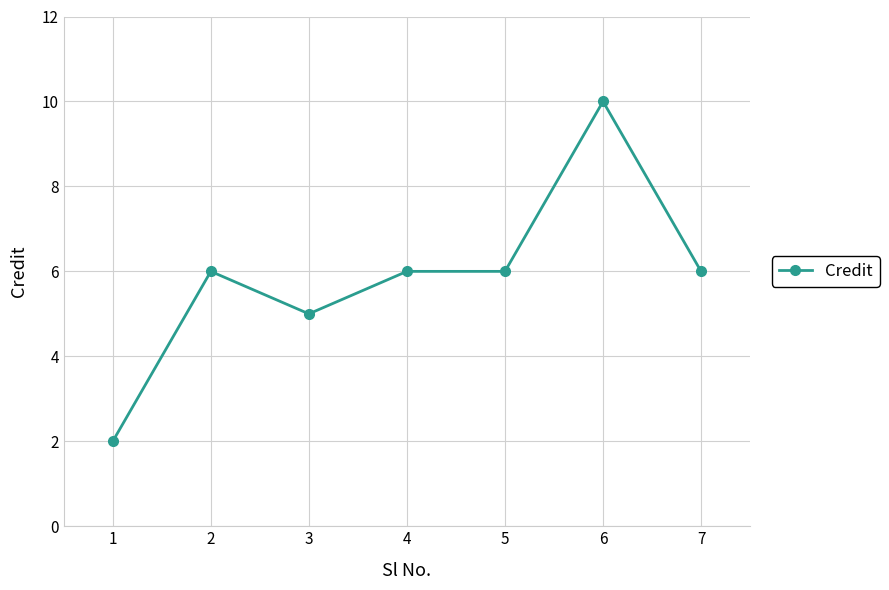

How many values are below 6?

2